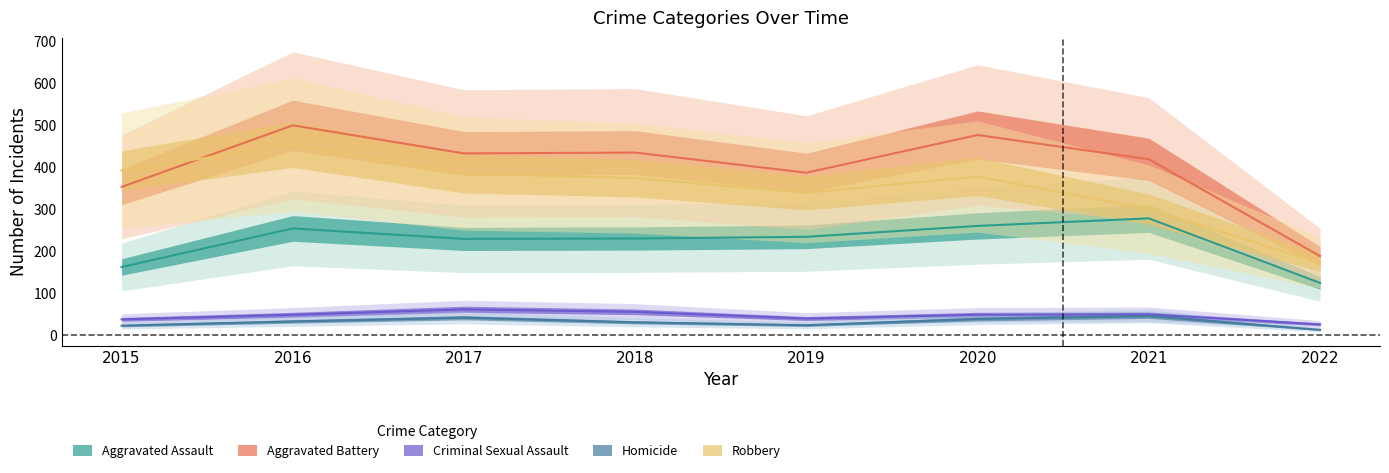

Between 2016 and 2019, which is larger?

2016